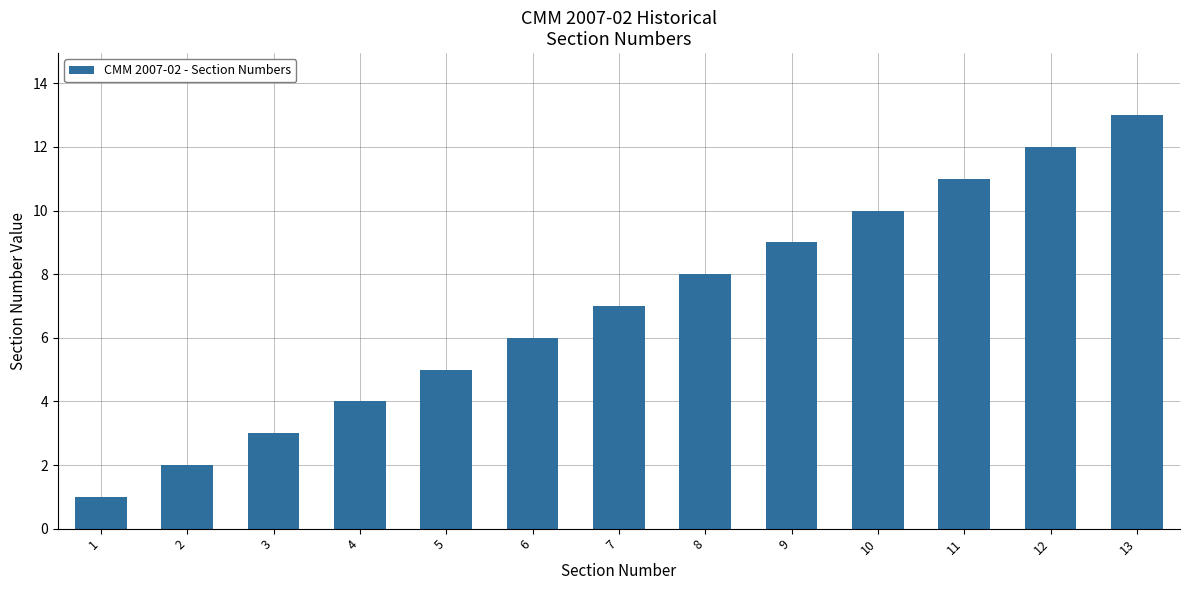

What is the value of the 4th bar from the left?

4